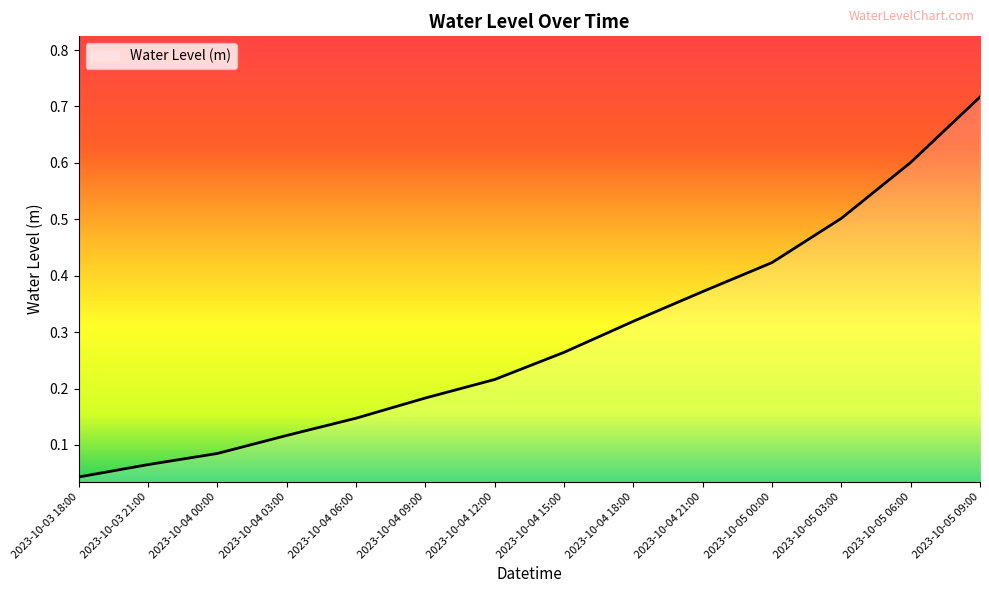

Rank the categories by value from lowest to highest.

2023-10-03 18:00, 2023-10-03 21:00, 2023-10-04 00:00, 2023-10-04 03:00, 2023-10-04 06:00, 2023-10-04 09:00, 2023-10-04 12:00, 2023-10-04 15:00, 2023-10-04 18:00, 2023-10-04 21:00, 2023-10-05 00:00, 2023-10-05 03:00, 2023-10-05 06:00, 2023-10-05 09:00